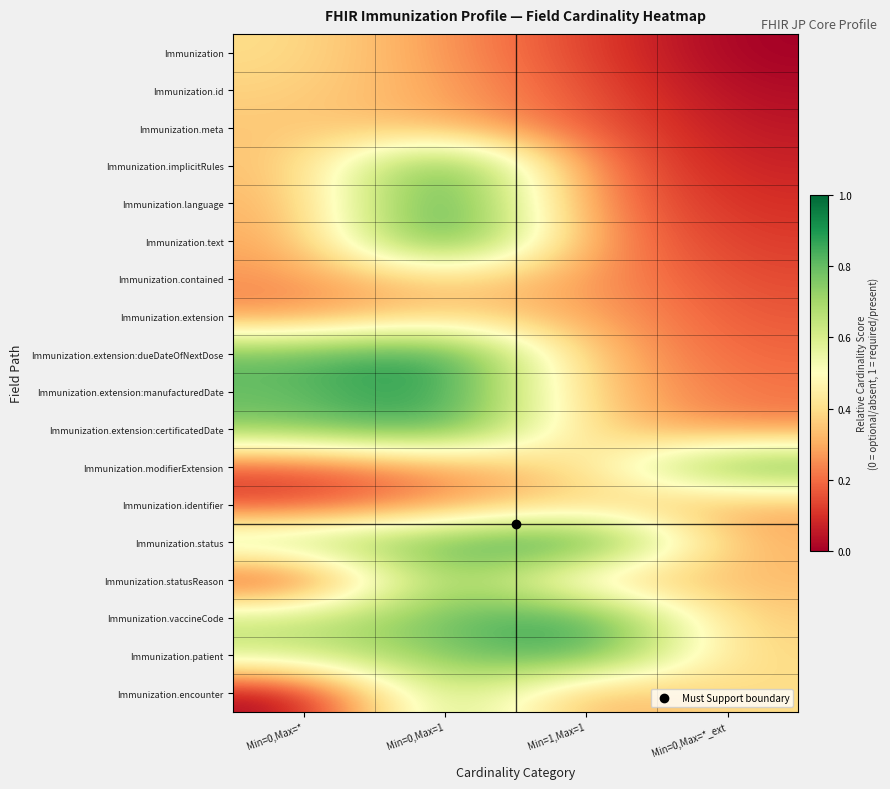

What is the difference between the highest and lowest values at Min=0,Max=*_ext?

0.9